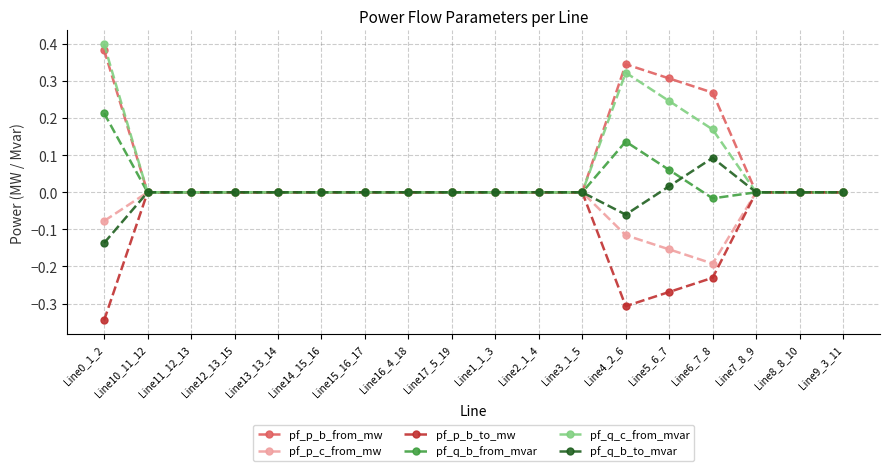

Rank the series at Line4_2_6 from lowest to highest value.

pf_p_b_to_mw, pf_p_c_from_mw, pf_q_b_to_mvar, pf_q_b_from_mvar, pf_q_c_from_mvar, pf_p_b_from_mw